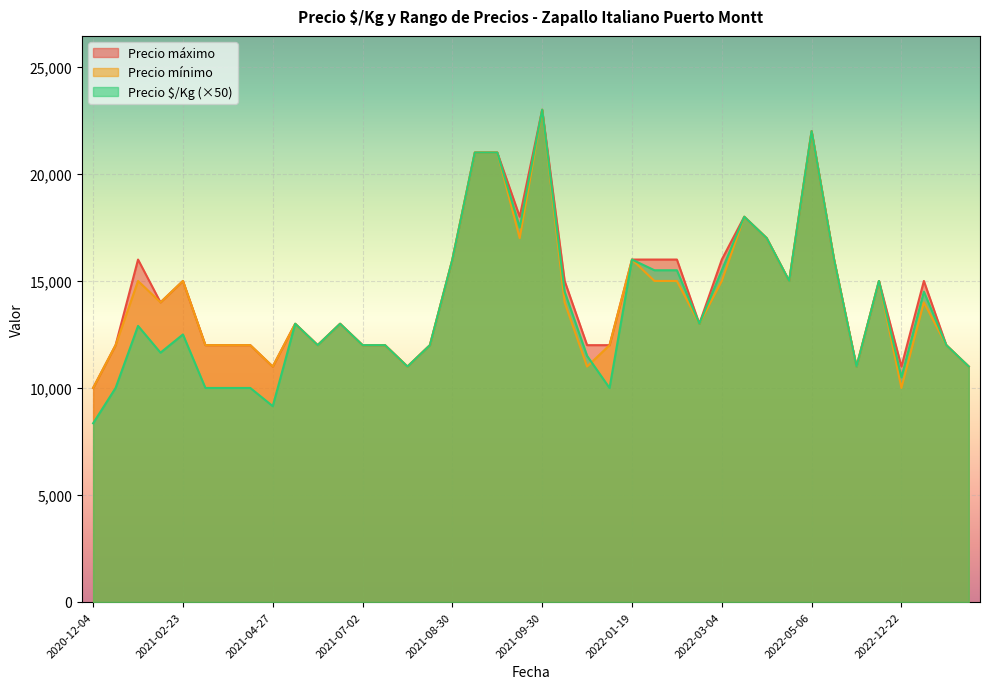

What is the total value across all series at 2023-01-31?

24240